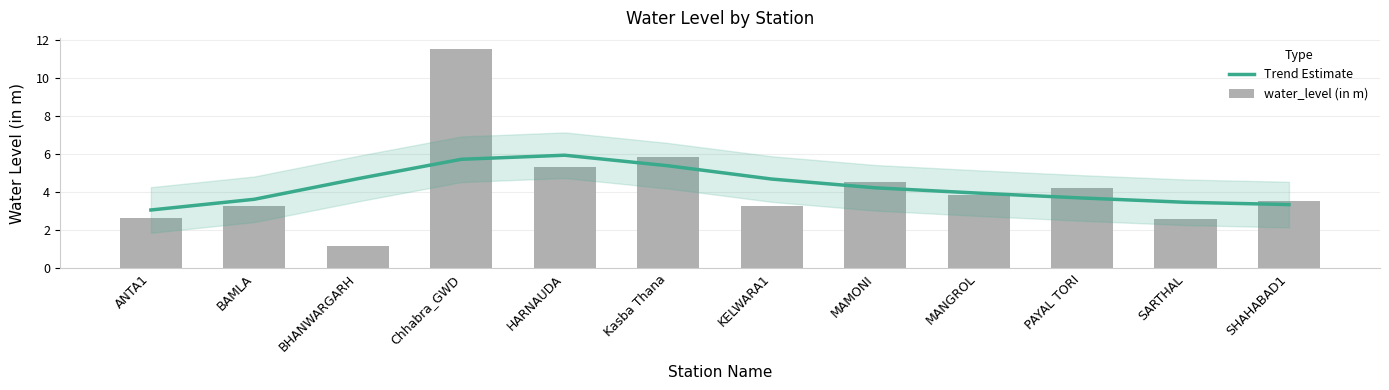

At which category does the chart reach its minimum across all series?

BHANWARGARH